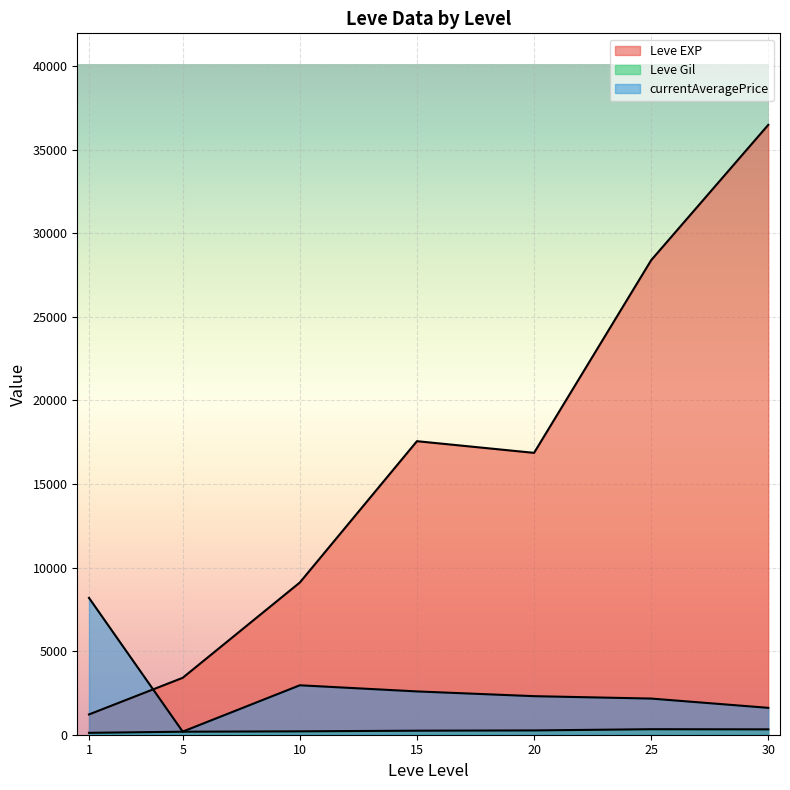

What is the sum of the Leve Gil values at 5 and 30?

589.0